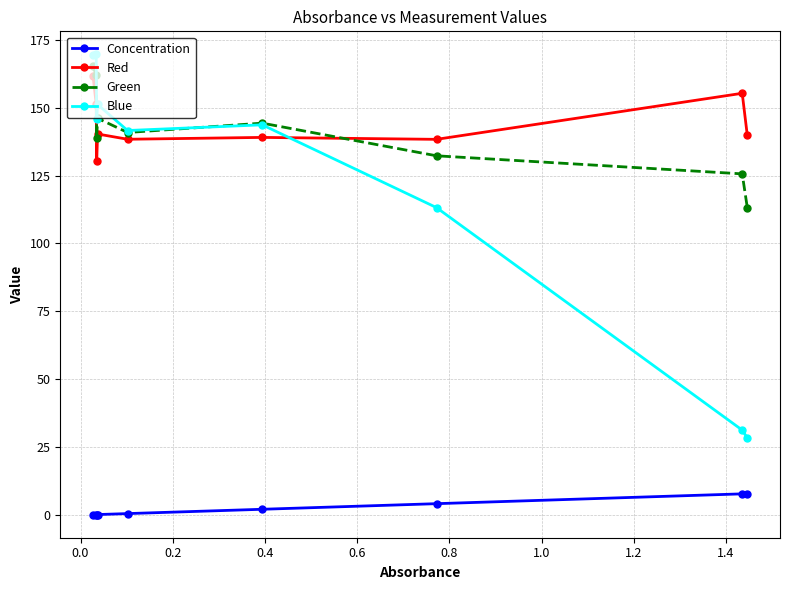

What is the maximum value for Red?

161.7